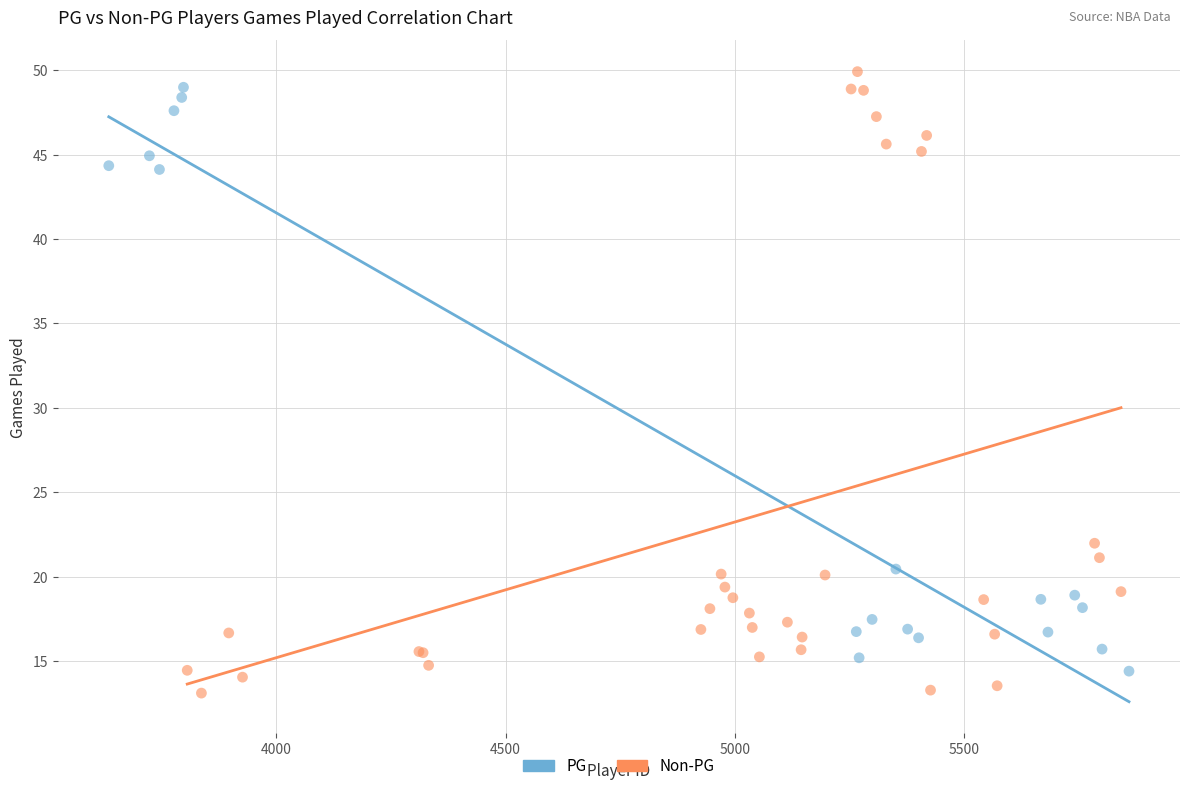

What are all the series names shown in the legend?

PG, Non-PG